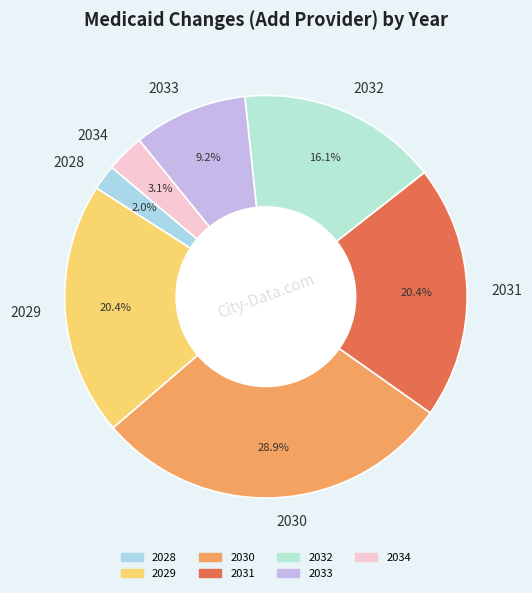

Which category has the biggest portion of the pie?

2030